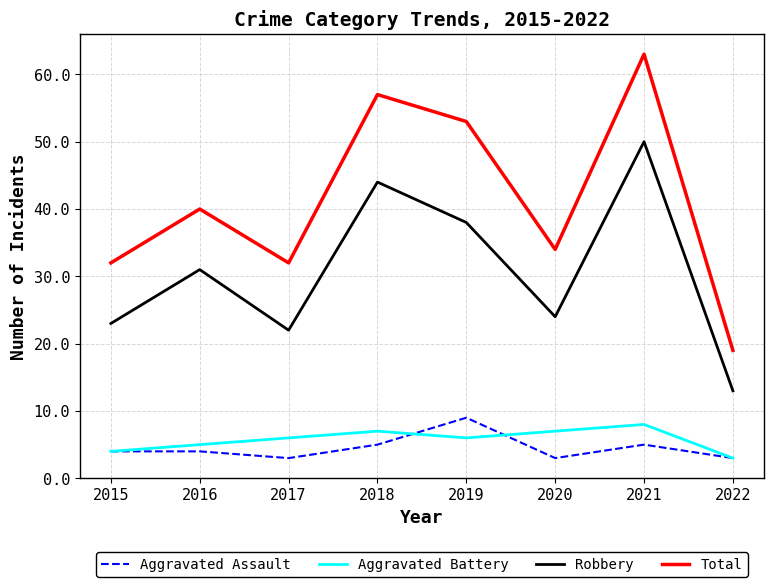

Where is Total nearest to the value 41?

2016